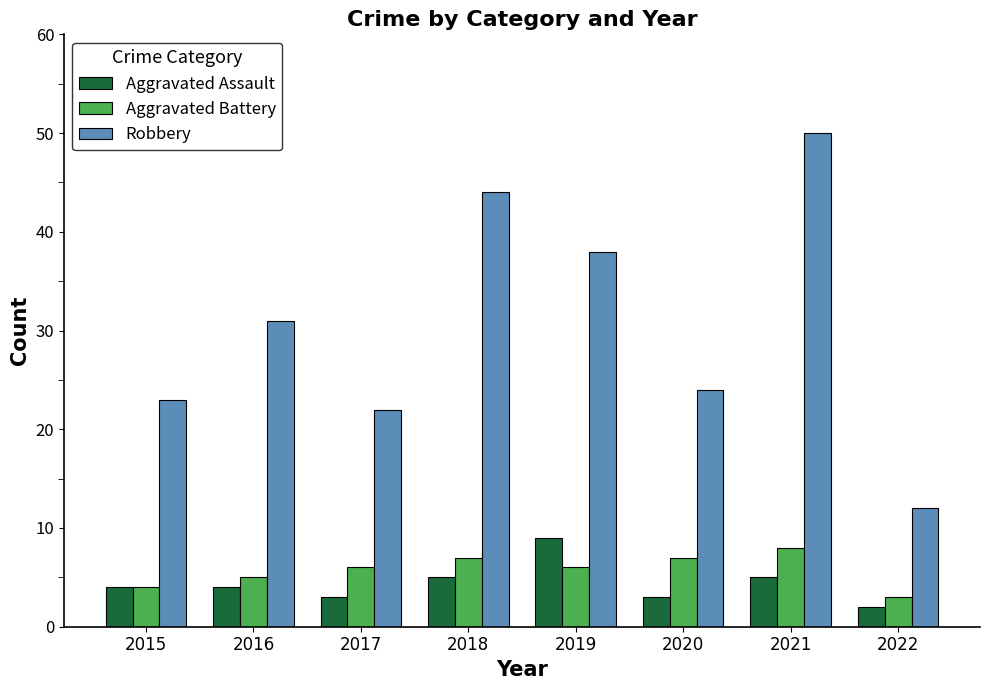

What is the difference between the highest and lowest values at 2020?

21